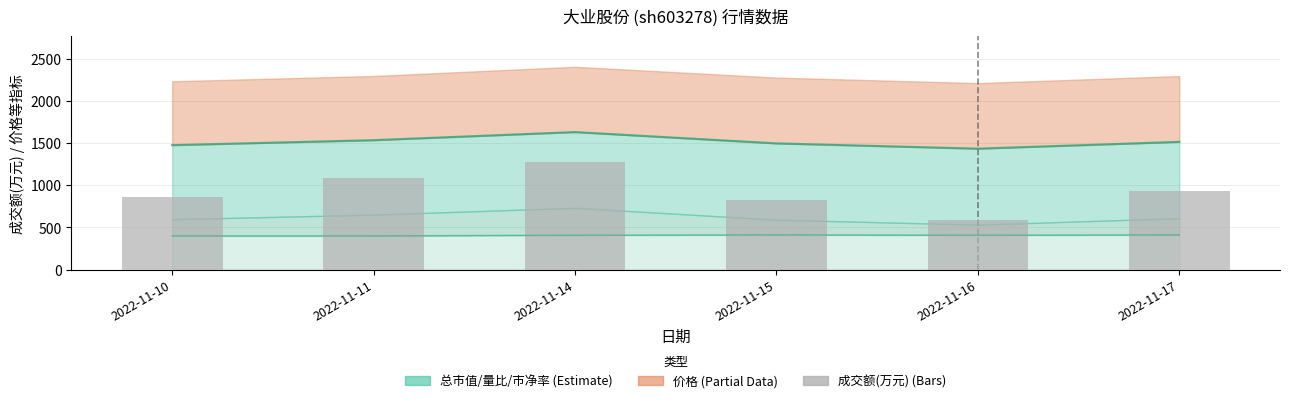

What is the sum of all values?

5564